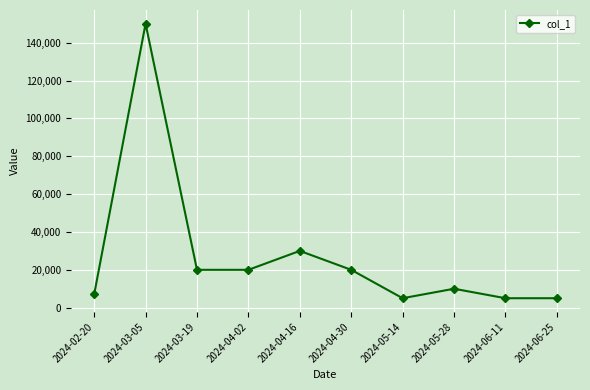

How many interior local peaks (higher than both neighbors) does the data have?

3